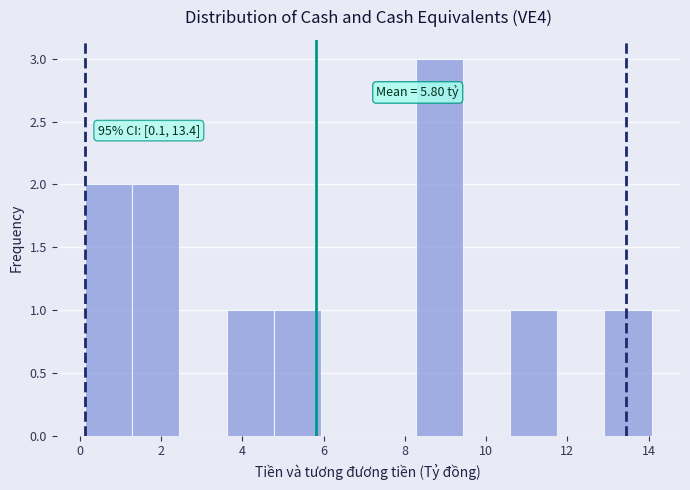

Over which range of the x-axis is the bar tallest?

8.2 to 9.4